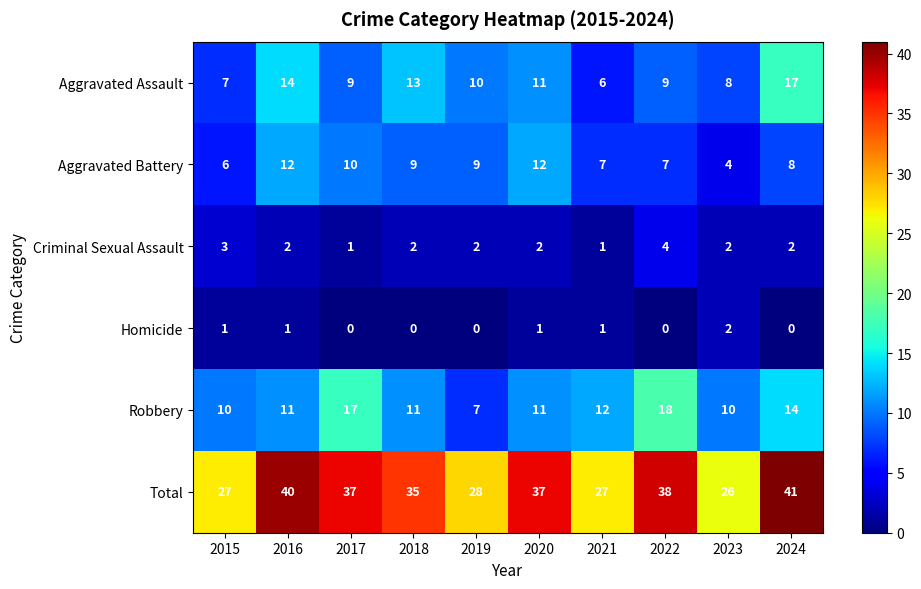

What is the difference between the second highest and minimum values in the Robbery series?

10